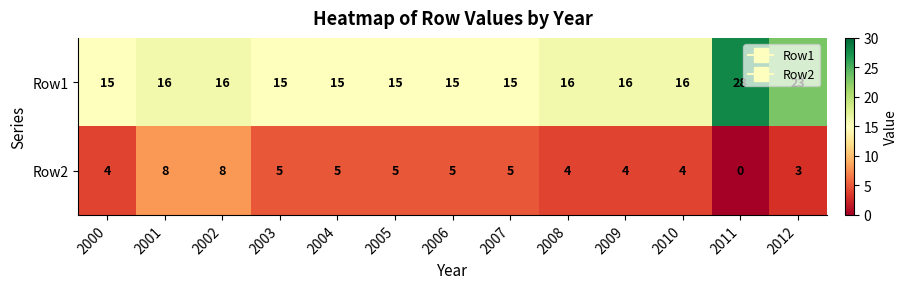

Which series has the largest total across all categories?

Row1